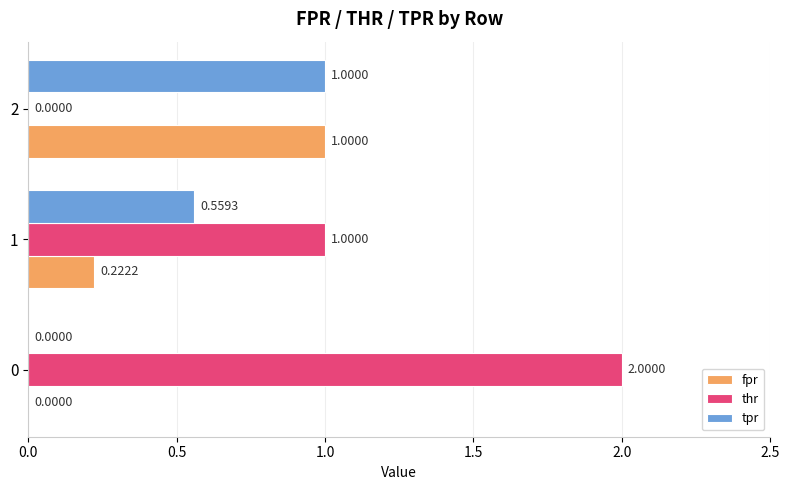

What is the sum of all tpr values?

1.6